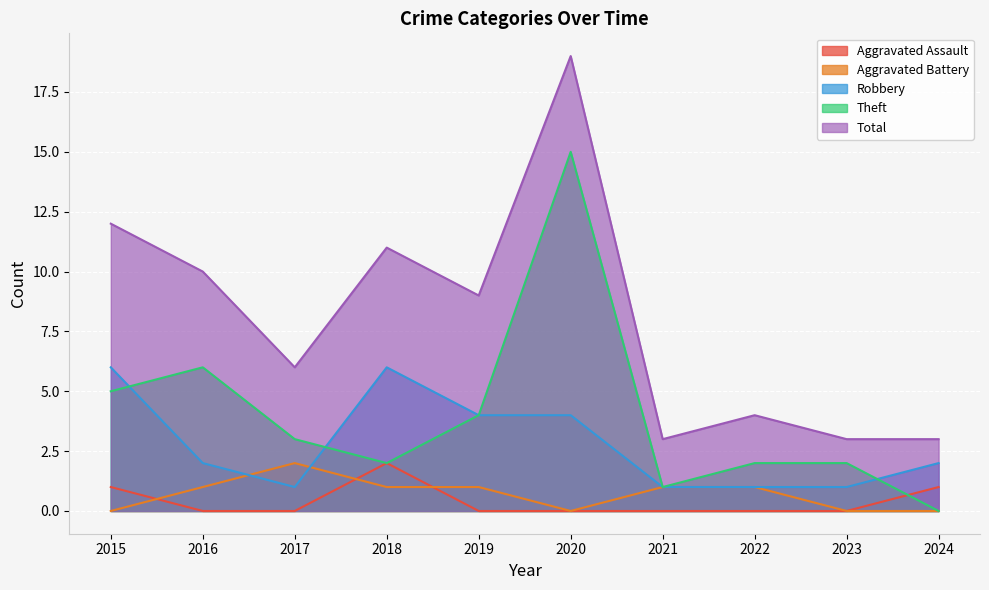

What is the maximum value shown in the chart?

19